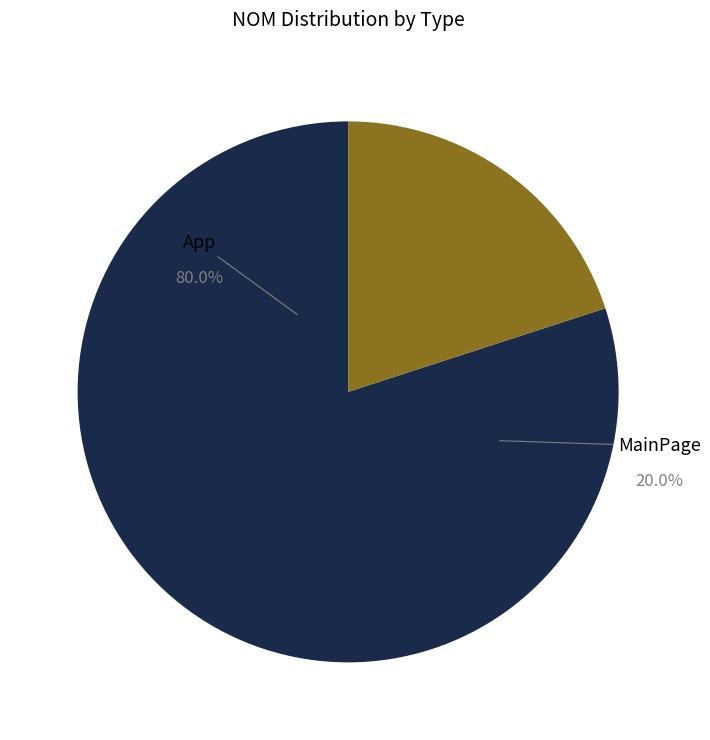

Which slice is the largest?

App